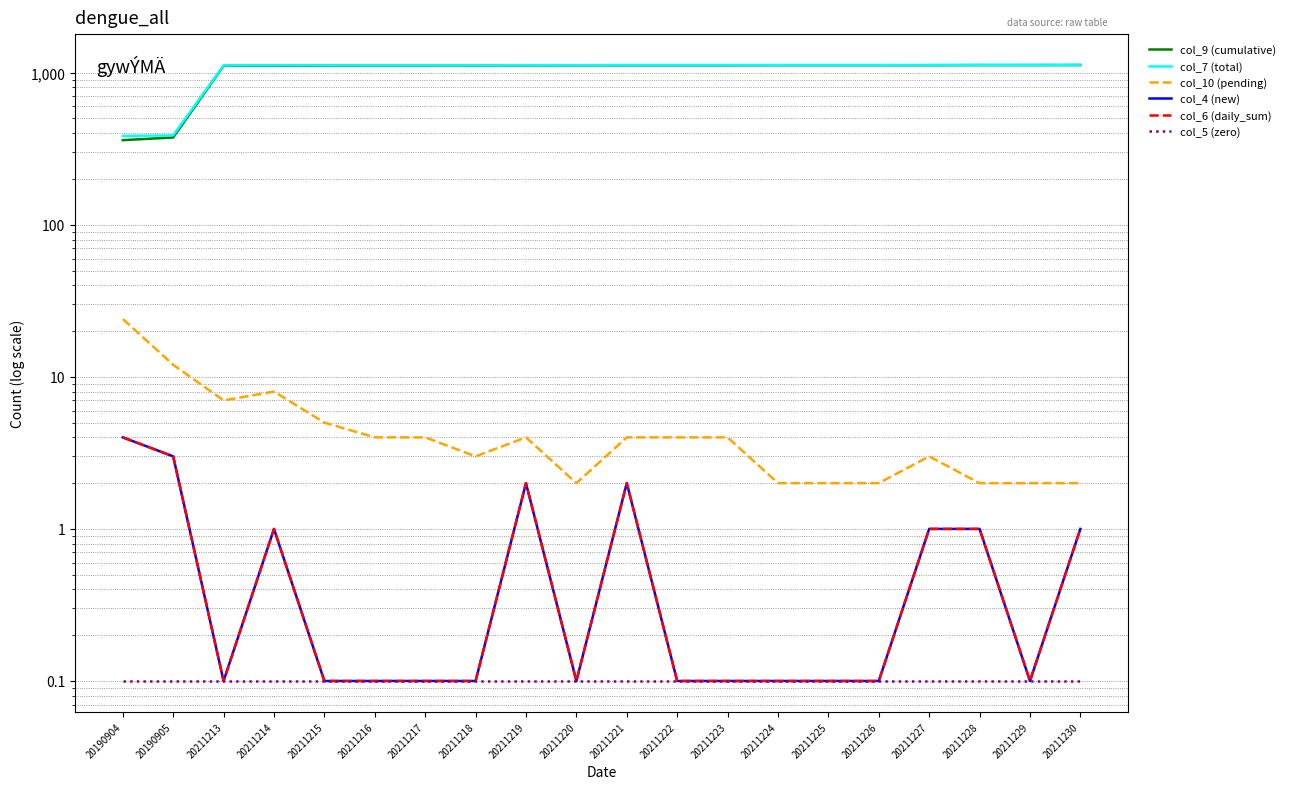

At which category does the chart reach its peak across all series?

20211230